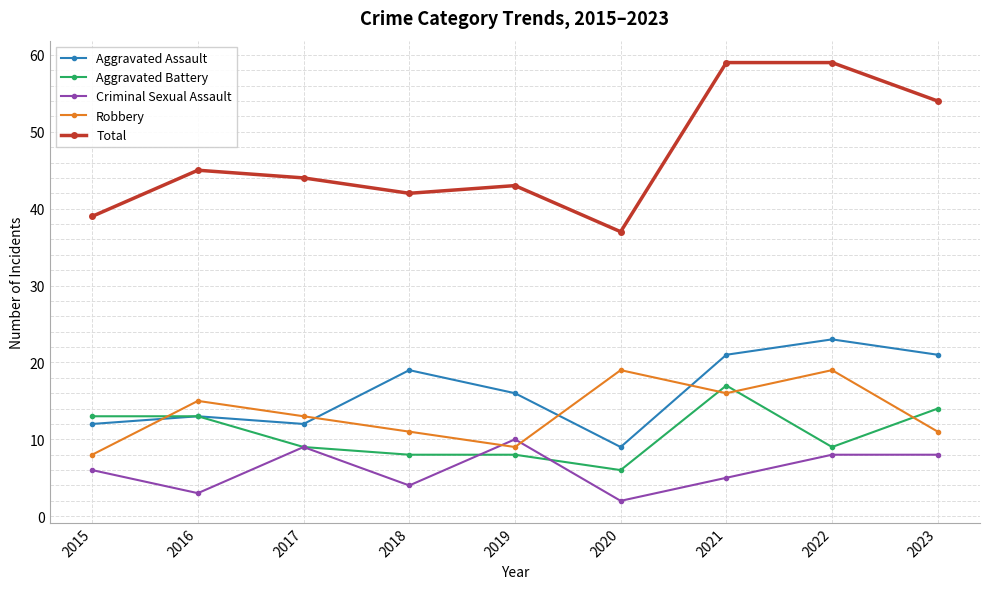

What is the greatest value displayed?

59